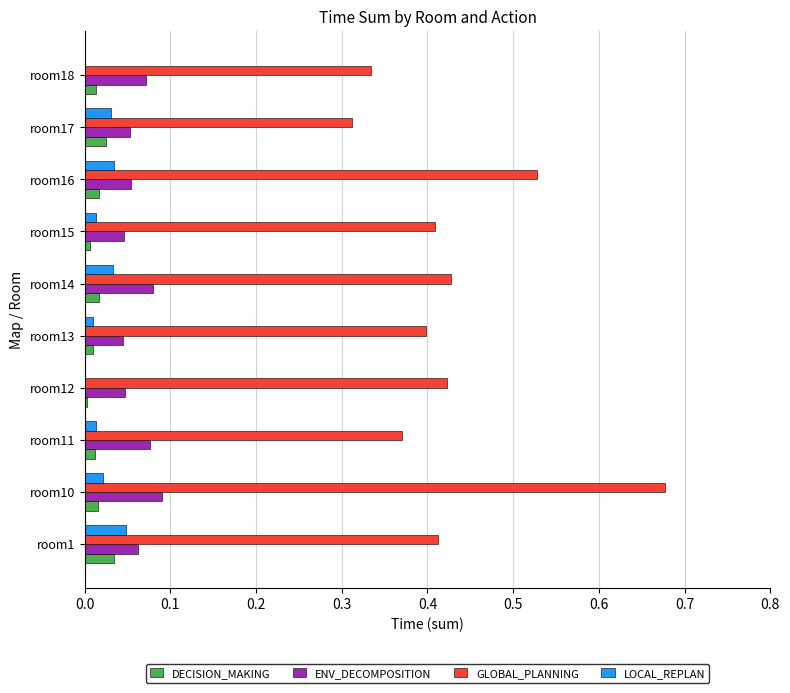

Is it true that DECISION_MAKING equals 0.0 at room1?

True